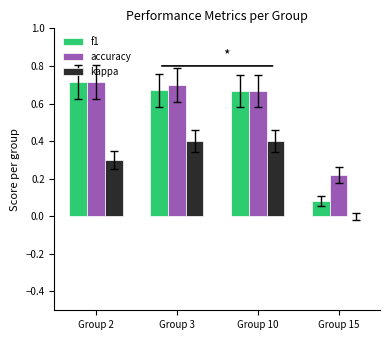

What is the total value across all series at Group 10?

1.7